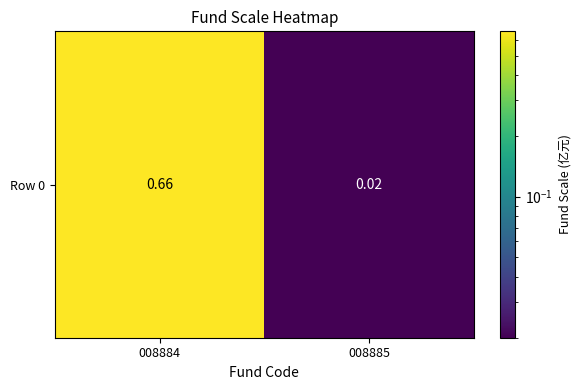

What is the sum of the values at 008884 and 008885?

0.7